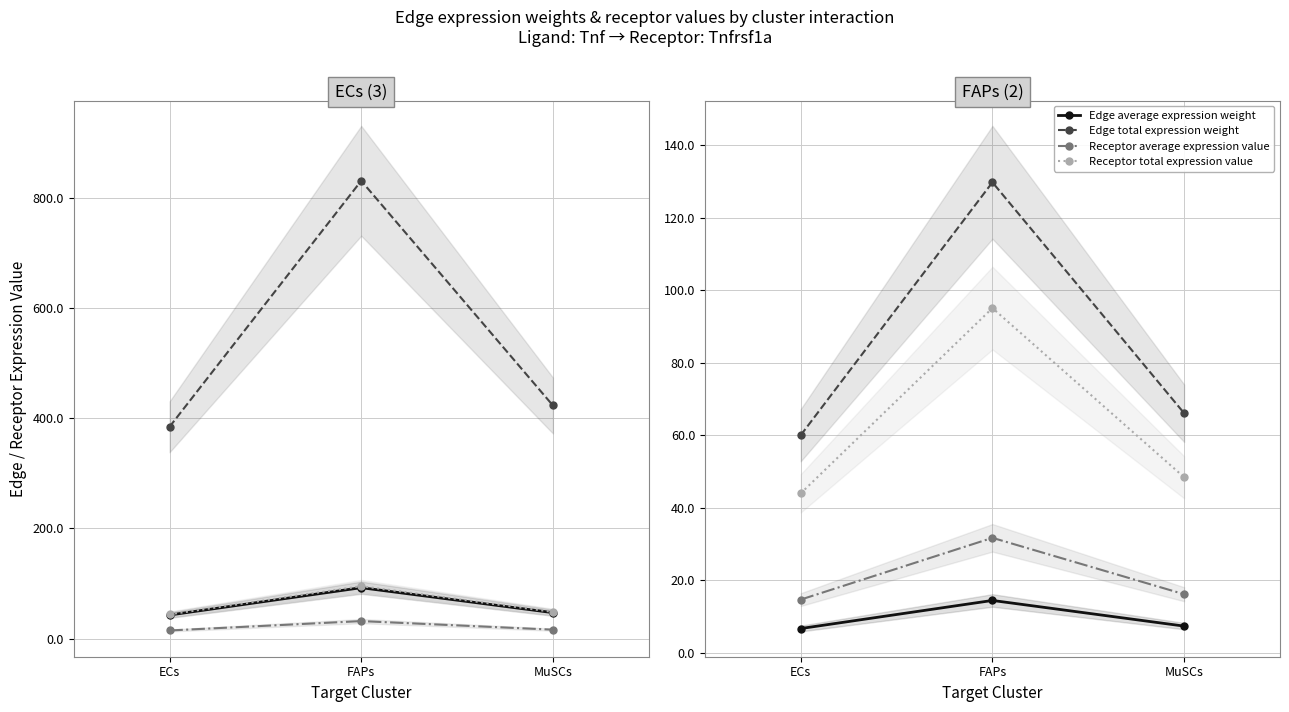

Rank the categories by Edge average expression weight value from highest to lowest.

FAPs, MuSCs, ECs